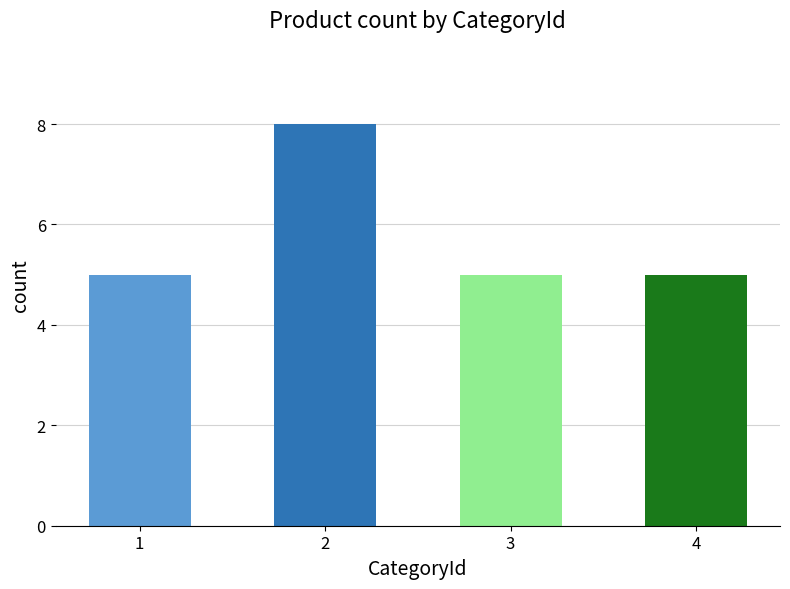

What is the sum of the values at 2 and 3?

13